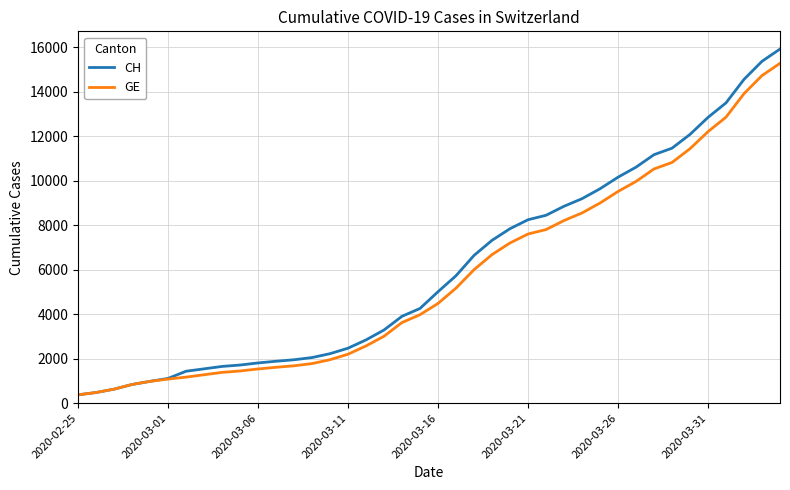

Which series has the widest spread of values?

CH